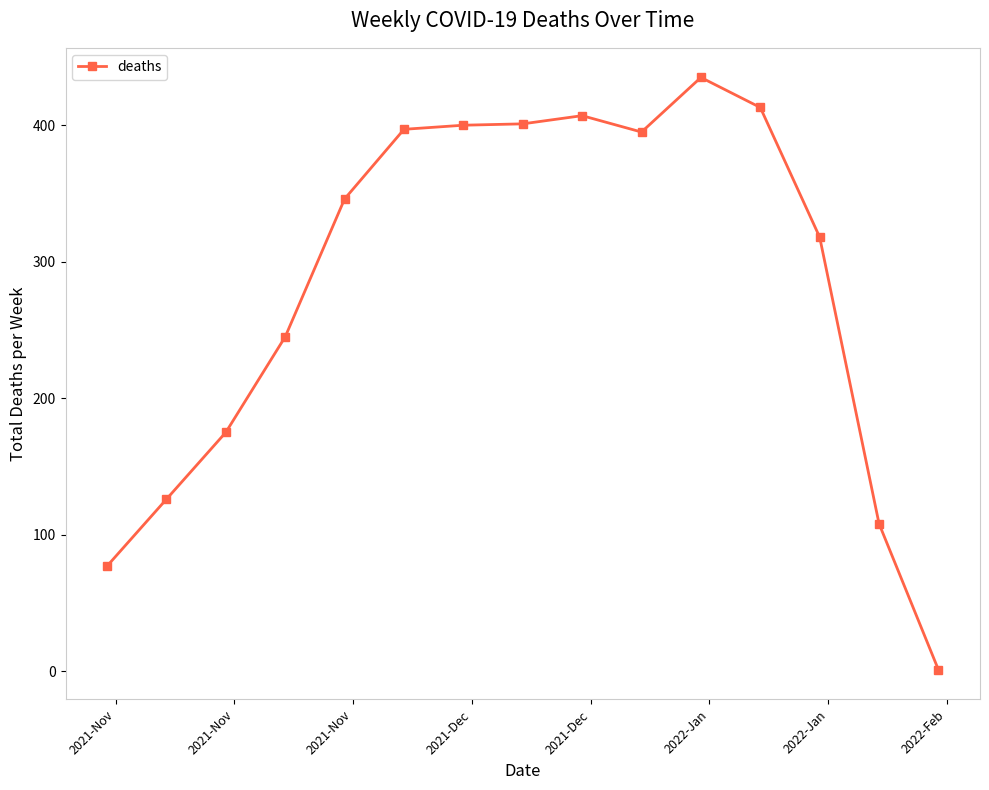

What is the sum of all values?

4244